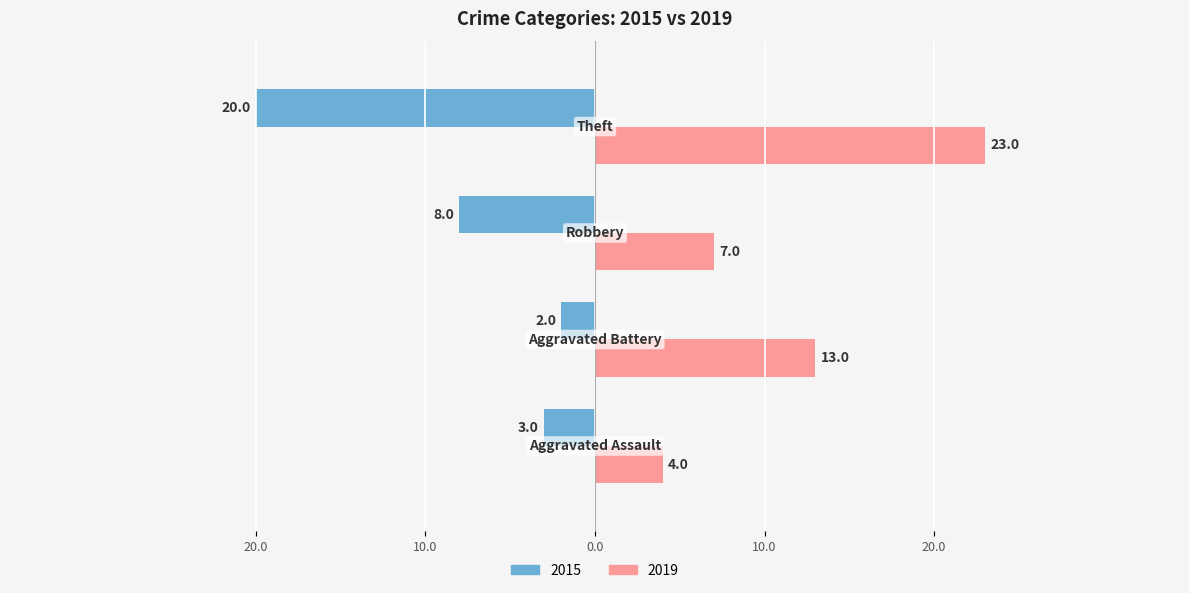

Rank the series by their average value, from highest to lowest.

2019, 2015